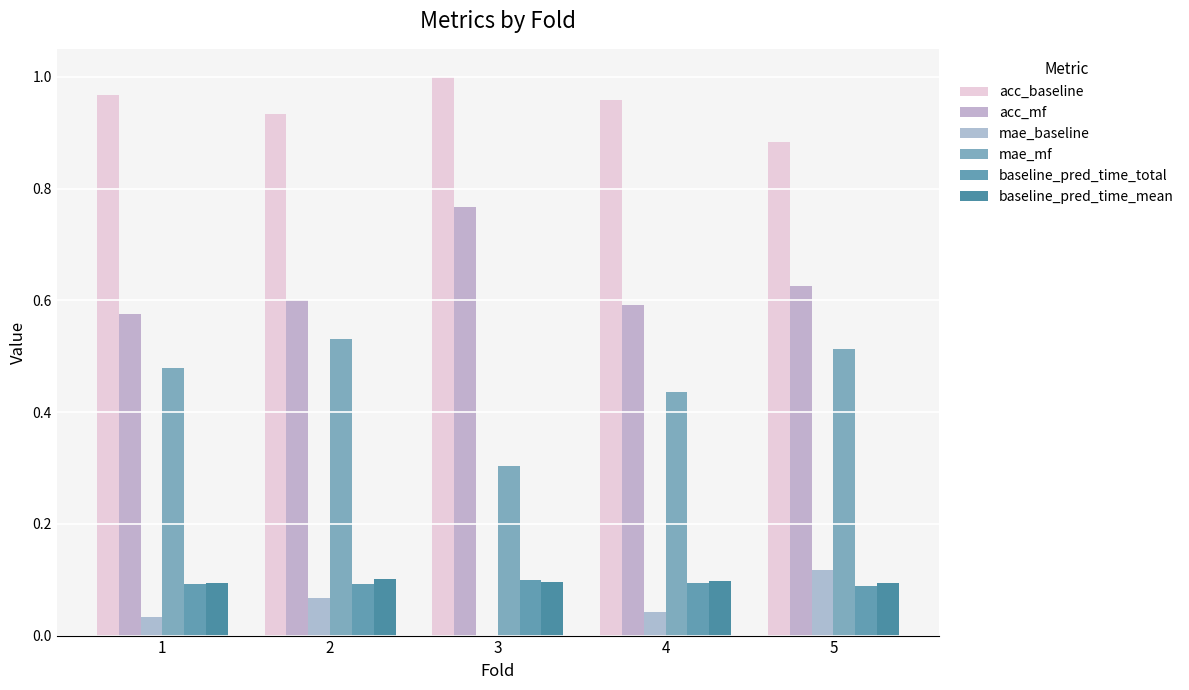

Is it true that baseline_pred_time_mean equals 0.1 at 1?

True